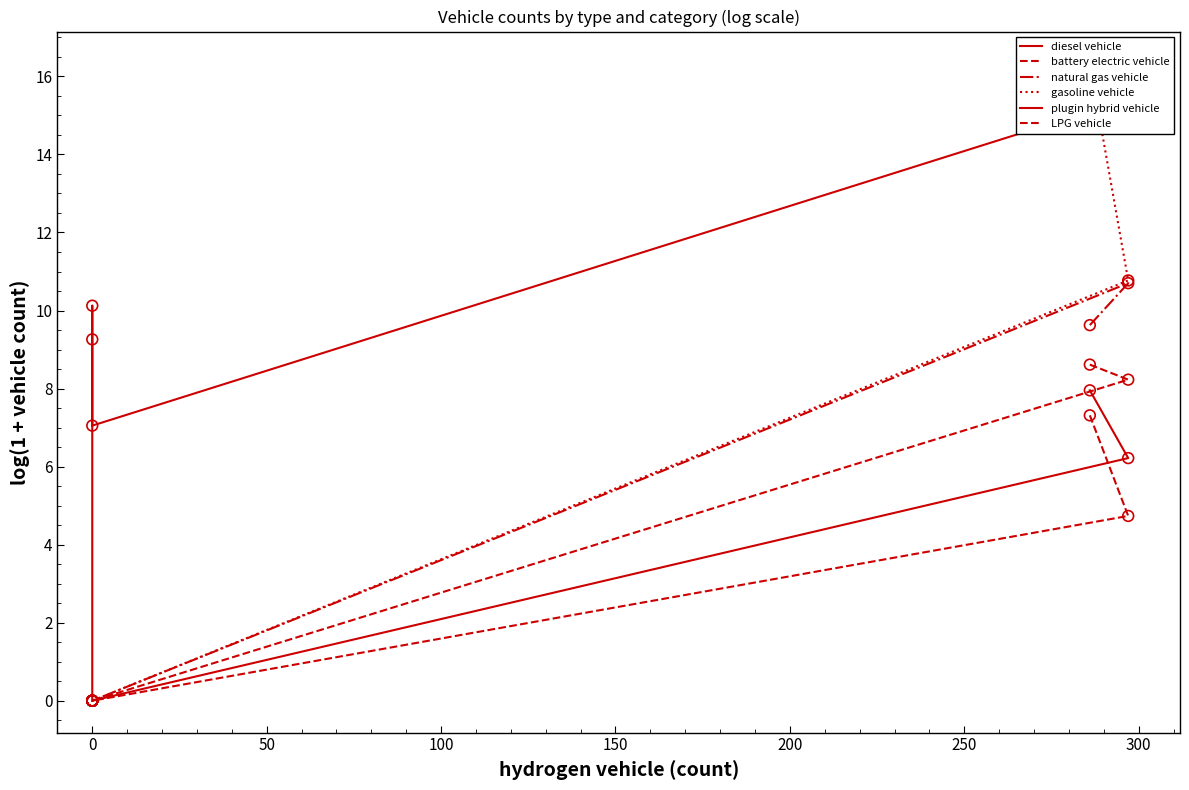

What is the total value across all series at 0?

7.1